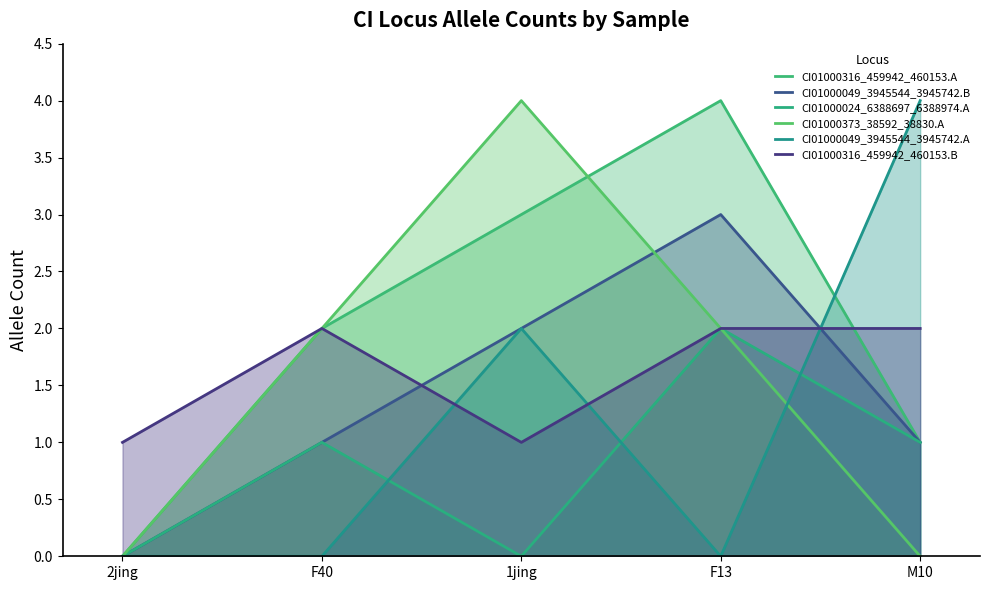

Is it true that CI01000024_6388697_6388974.A equals 3 at F13?

False